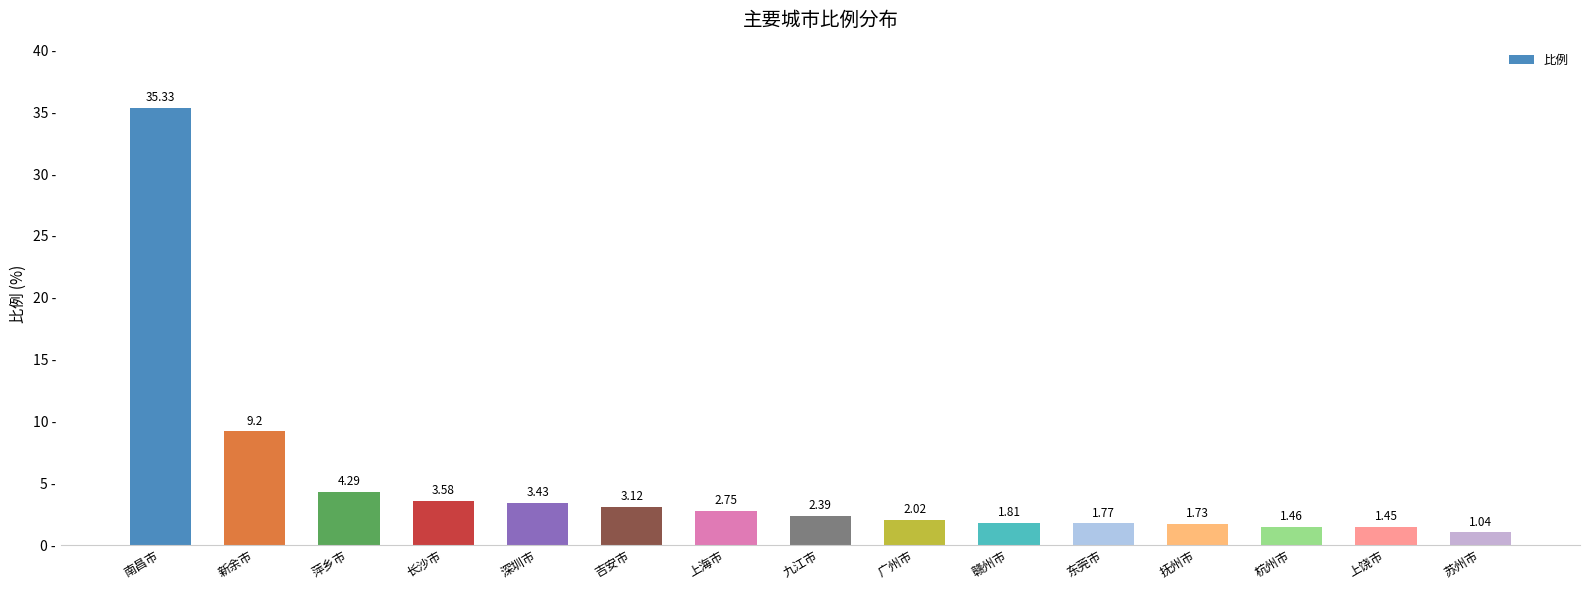

What is the maximum value shown in the chart?

35.3